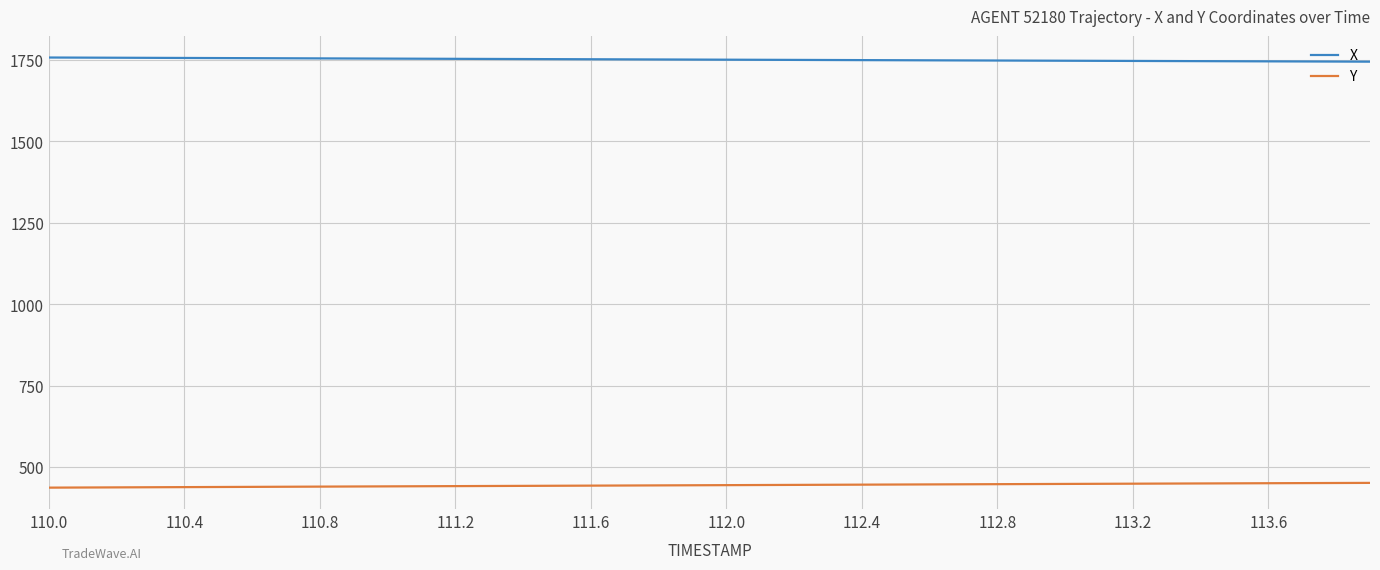

True or false: Y and X intersect in this chart.

False